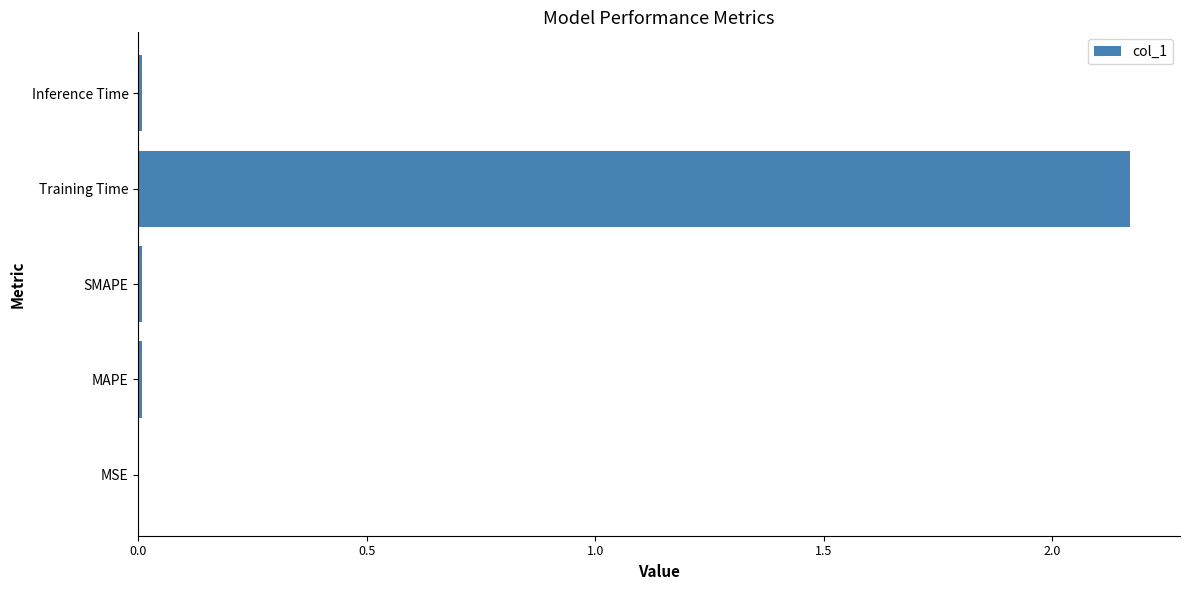

Which category has the highest value across all series?

Training Time